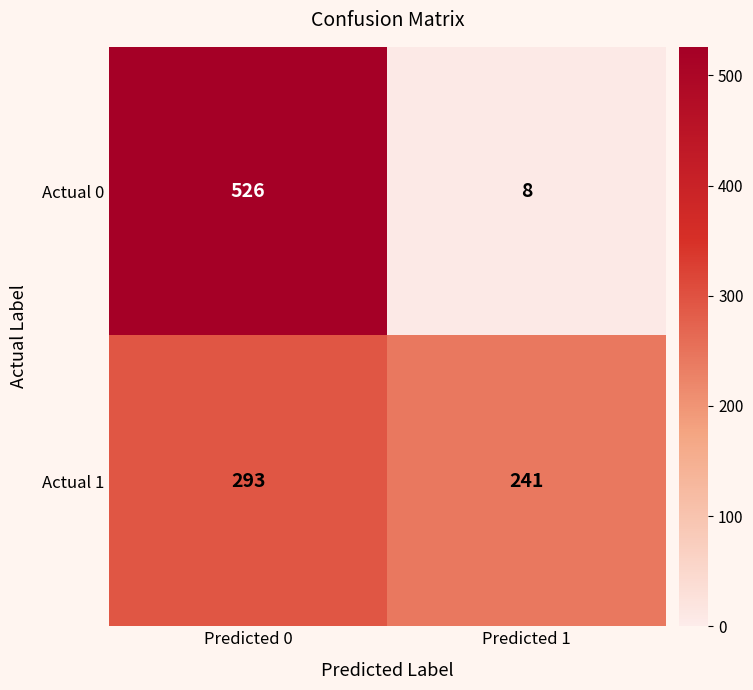

Which series has the widest spread of values?

Actual 0